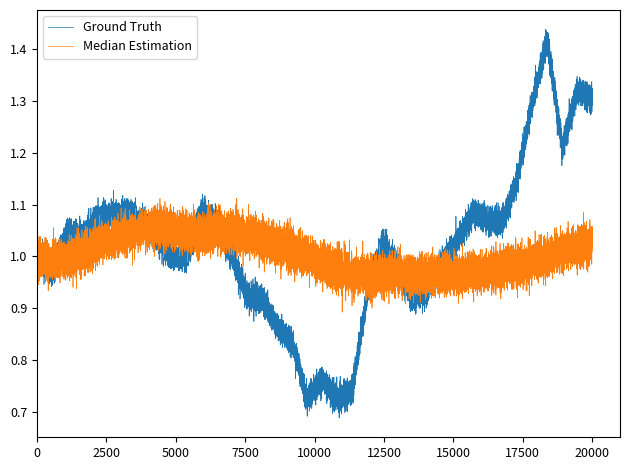

Which series has the widest spread of values?

Ground Truth